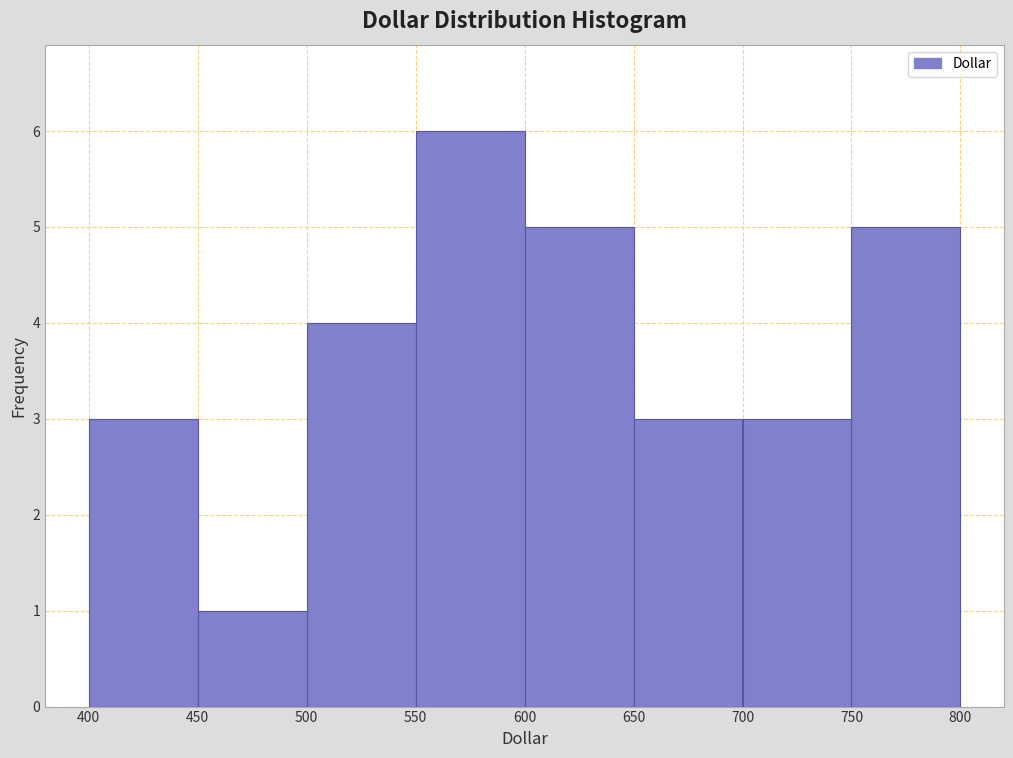

What is the height of the bar covering 500 to 550 on the x-axis? The values are not printed on the chart, so give them approximately, as read against the axis.

4